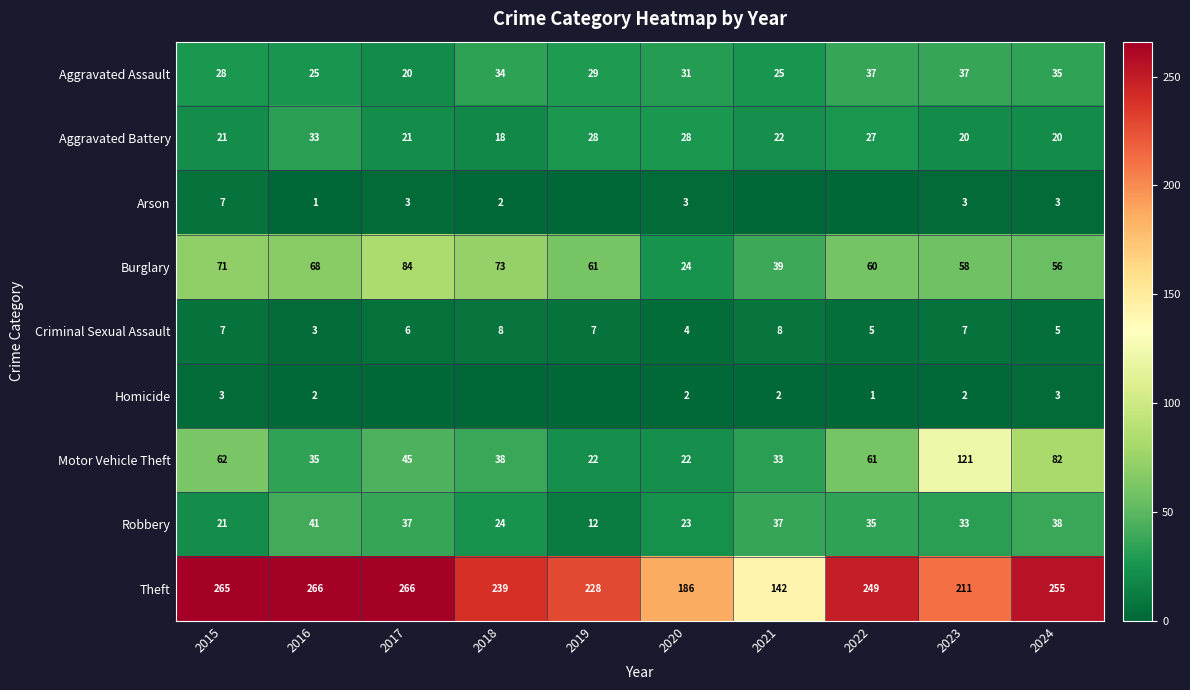

What is the approximate value of Burglary at 2021?

39